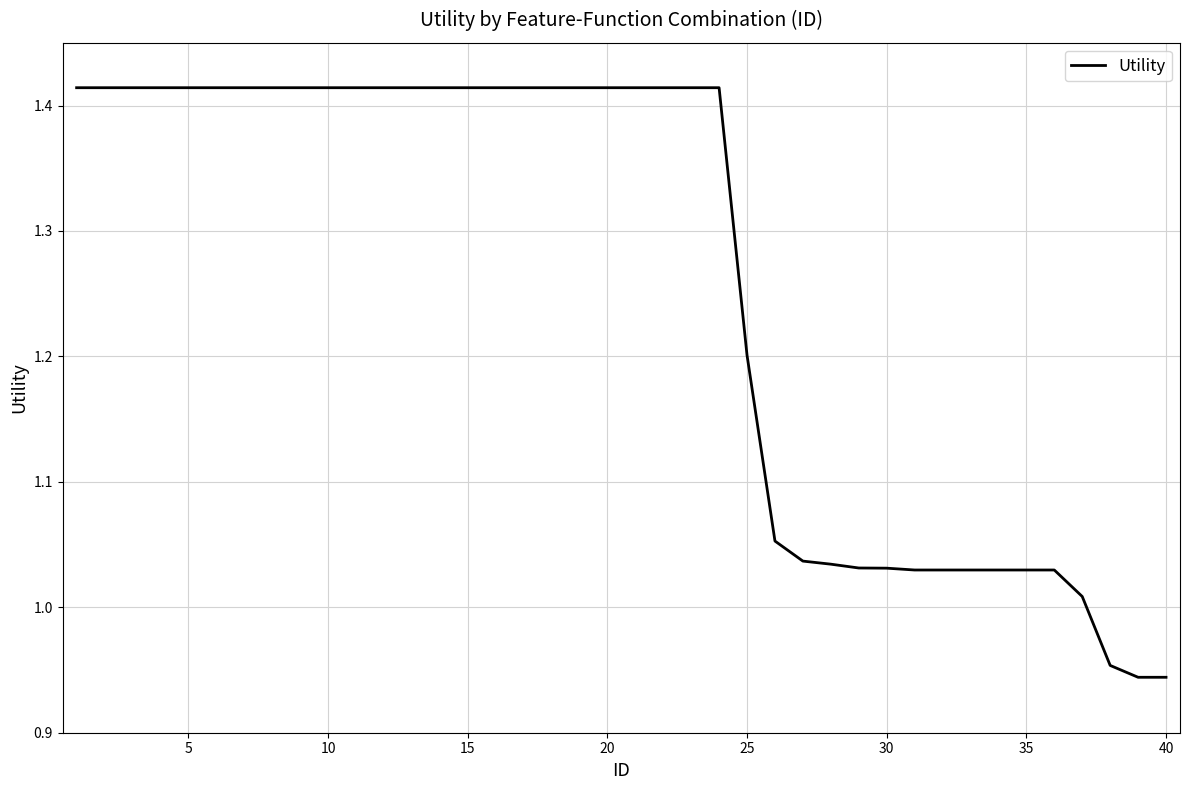

What is the sum of all values?

50.4